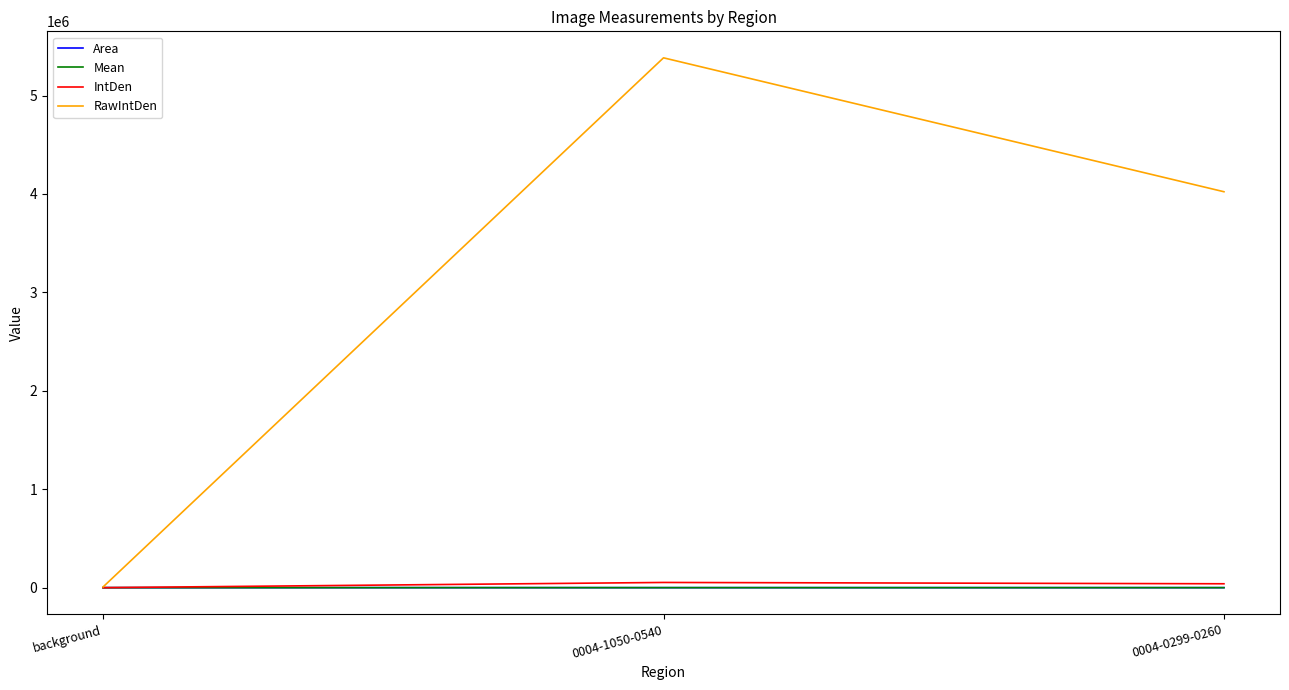

At which label is Area closest to 126?

0004-0299-0260